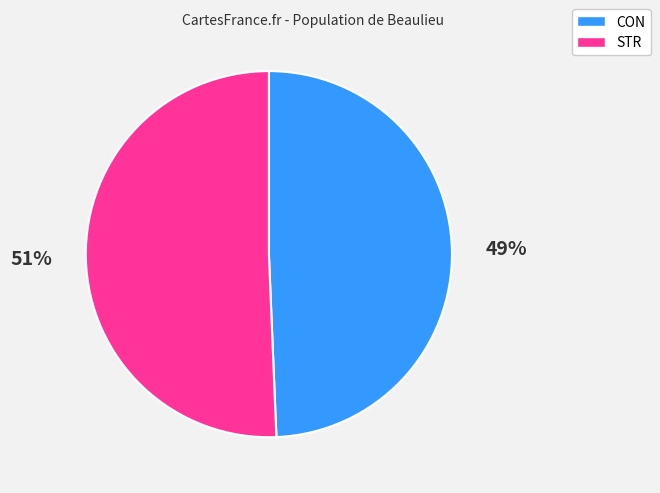

How many slices are in this pie chart?

2